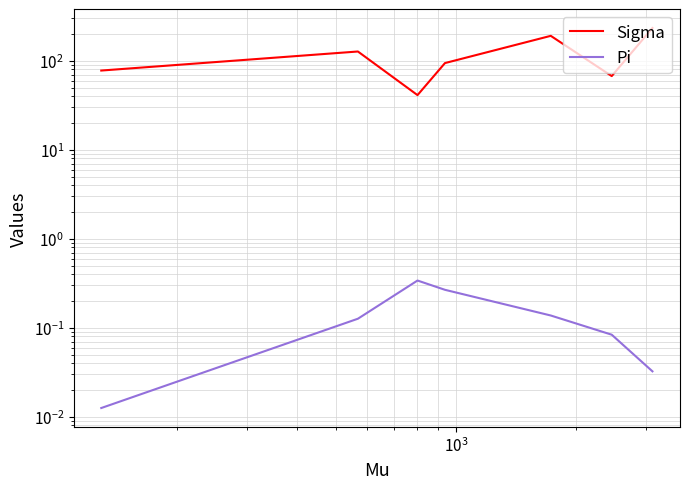

List the series in order of their peak value, highest first.

Sigma, Pi